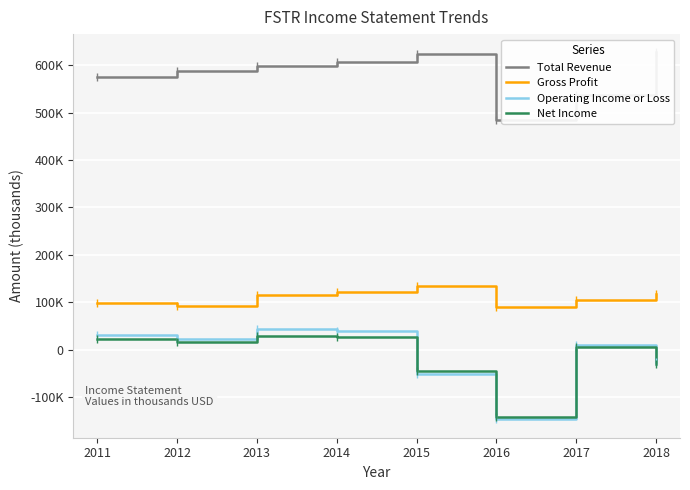

How many lines are shown in the chart?

4